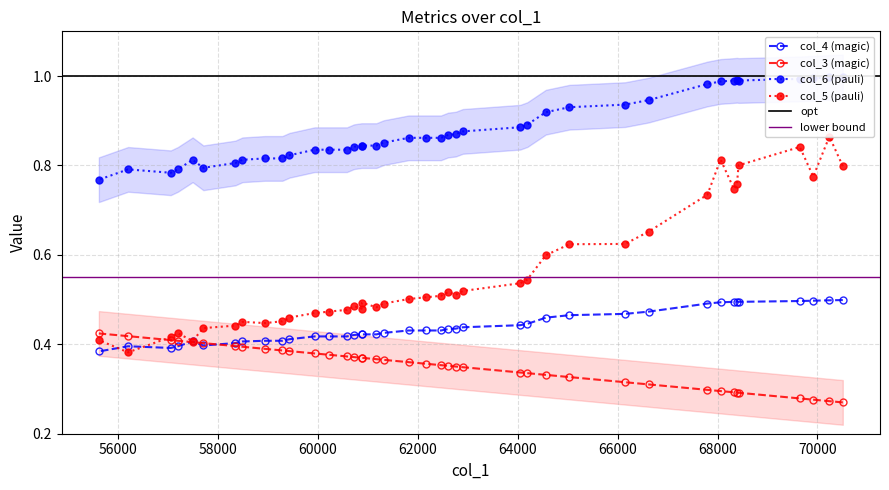

What is the maximum value shown in the chart?

1.0